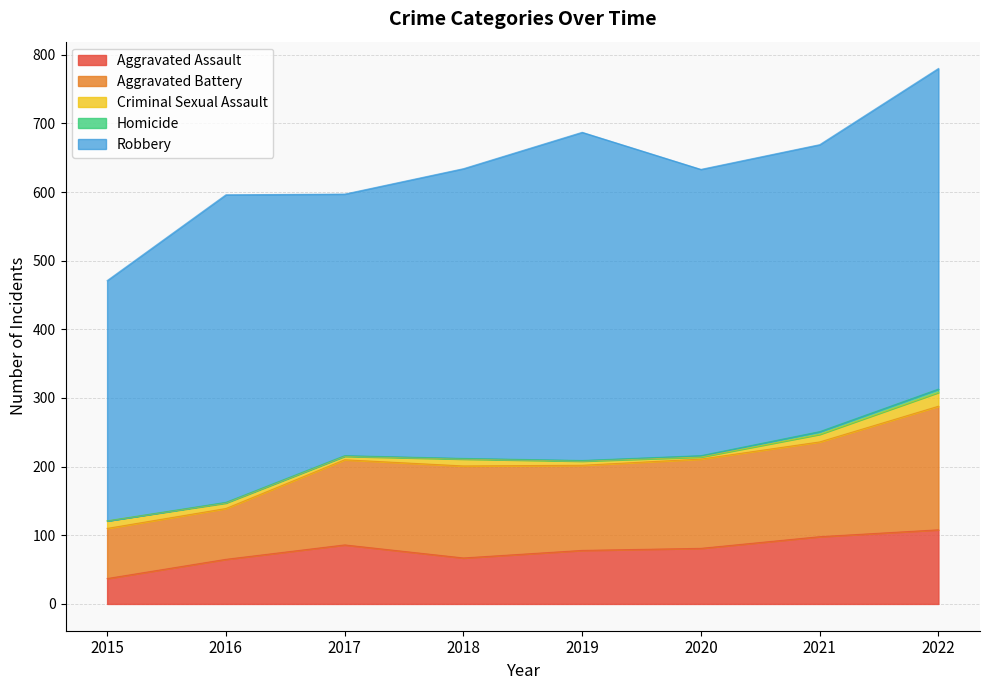

Where is the first local minimum for Robbery?

2017